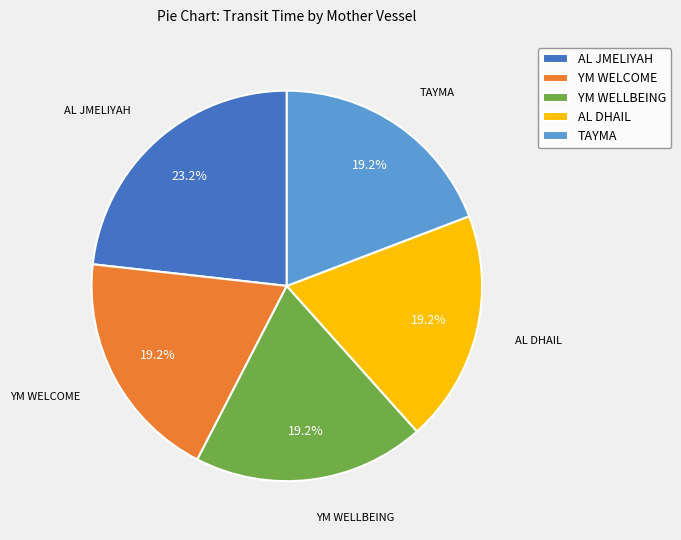

Is AL DHAIL the majority of the pie?

No